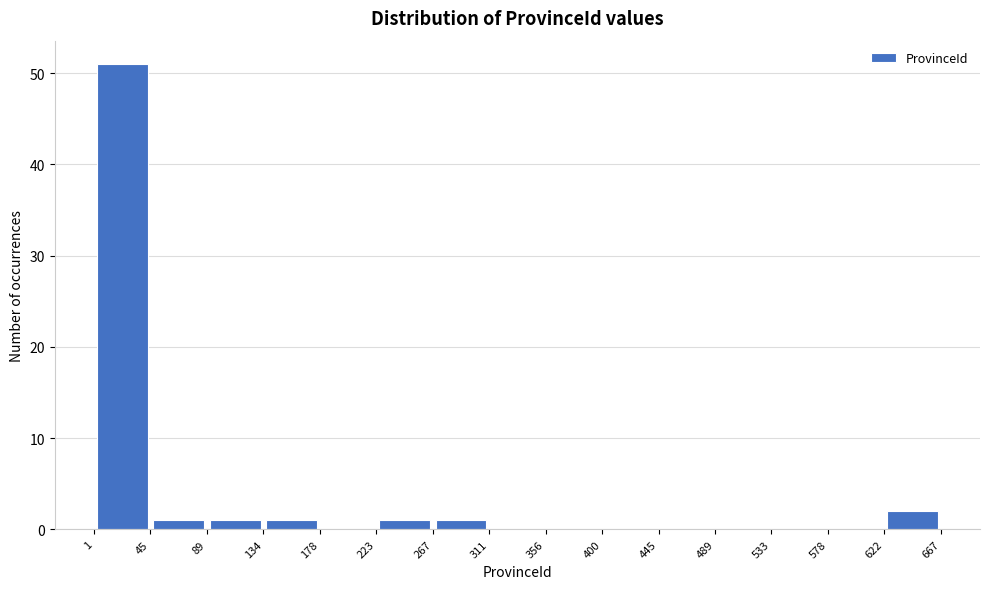

Reading left to right, transcribe this chart: for each bar, give the range it covers on the x-axis and its height. The values are not printed on the chart, so give them approximately, as read against the axis.

1 to 45: 51
45 to 89: 1
89 to 134: 1
134 to 178: 1
178 to 223: 0
223 to 267: 1
267 to 311: 1
311 to 356: 0
356 to 400: 0
400 to 445: 0
445 to 489: 0
489 to 533: 0
533 to 578: 0
578 to 622: 0
622 to 667: 2